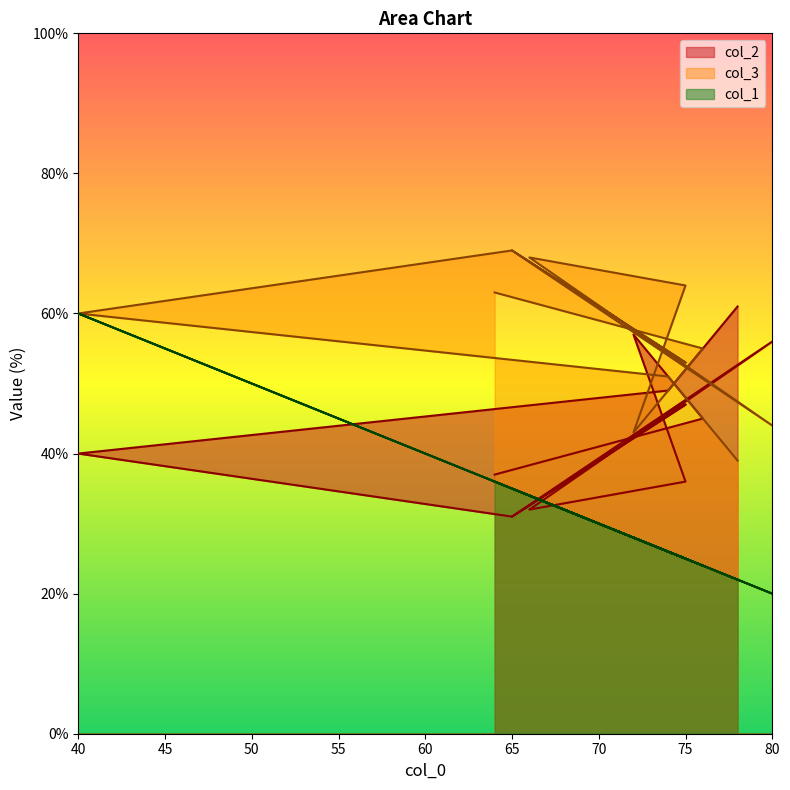

Rank the categories by col_3 value from highest to lowest.

65, 65, 66, 75, 64, 40, 76, 75, 74, 80, 72, 78